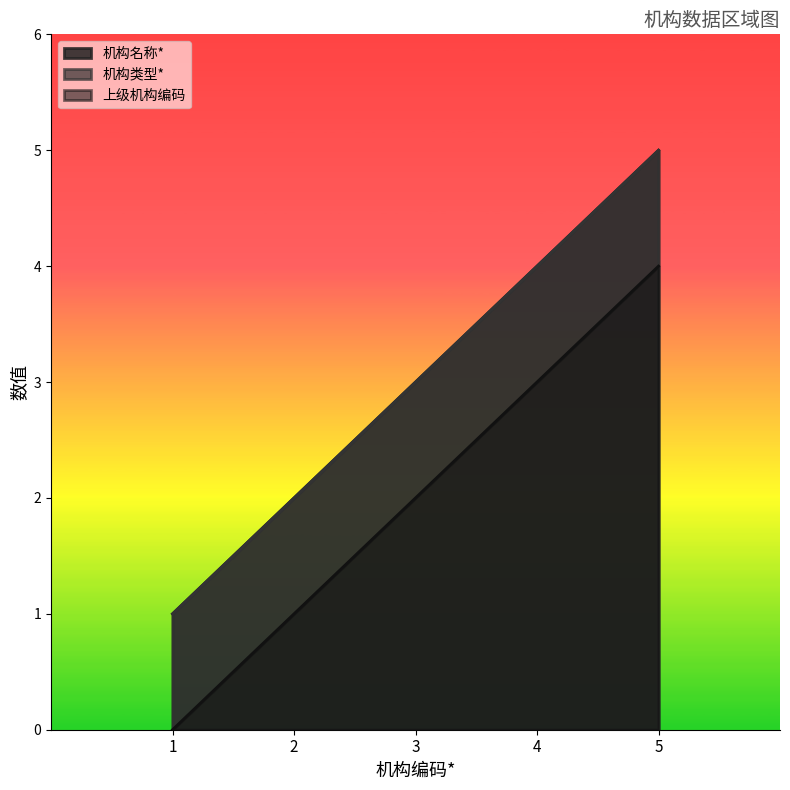

What is the highest value of the 机构类型* series?

5